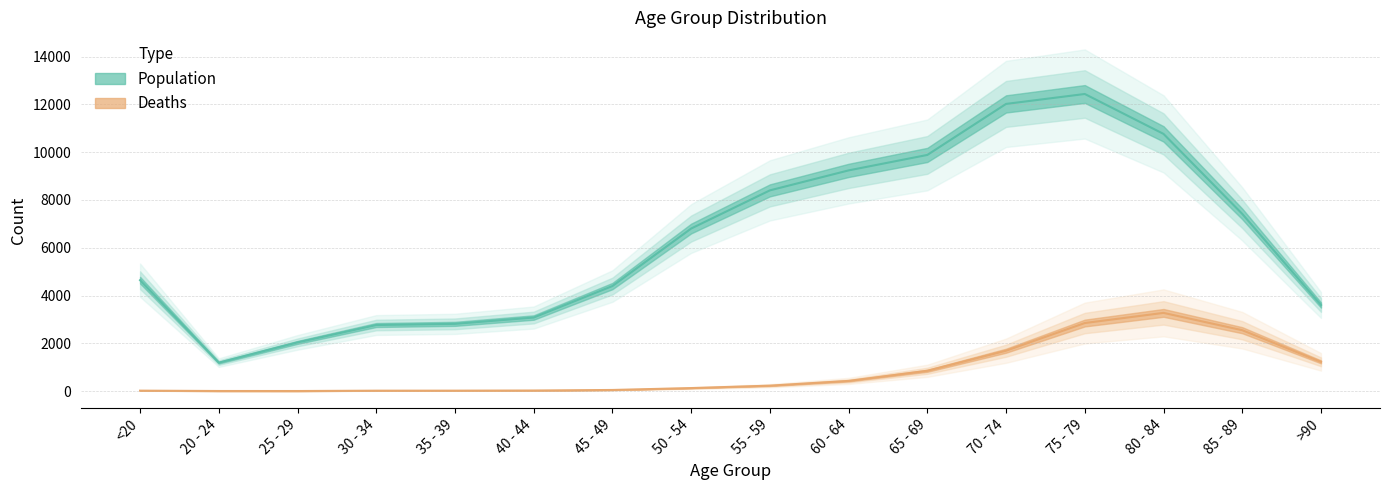

True or false: Population has a value of 10764 at 80 - 84.

True